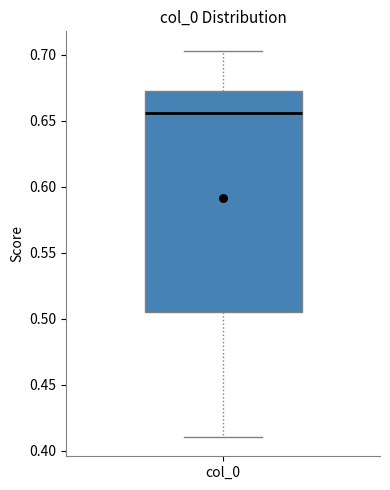

Where does the upper whisker of the box for col_0 end on the y-axis? The values are not printed on the chart, so give them approximately, as read against the axis.

0.705